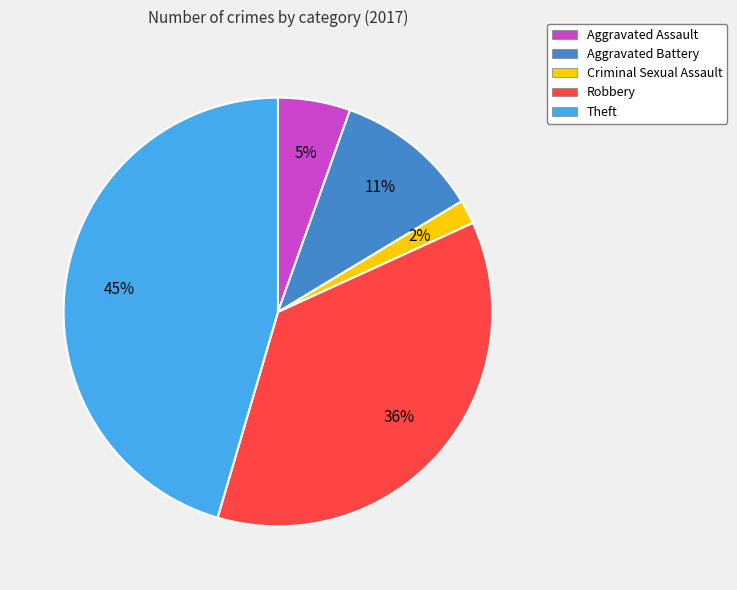

Approximately how many times larger is the value at Aggravated Assault compared to Aggravated Battery?

0.5